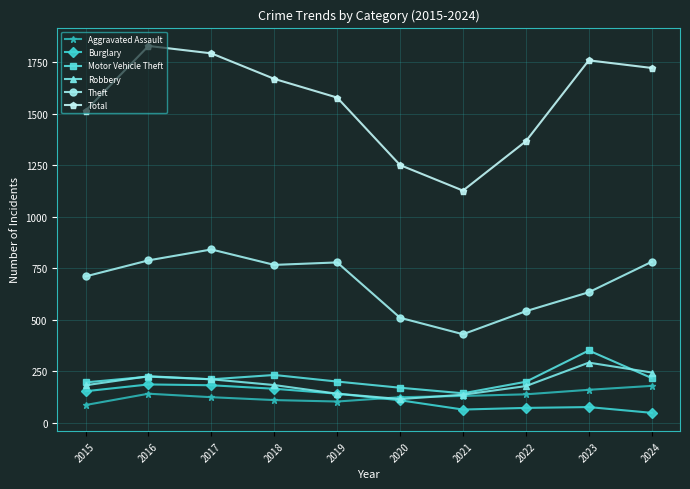

Rank the series at 2018 from lowest to highest value.

Aggravated Assault, Burglary, Robbery, Motor Vehicle Theft, Theft, Total